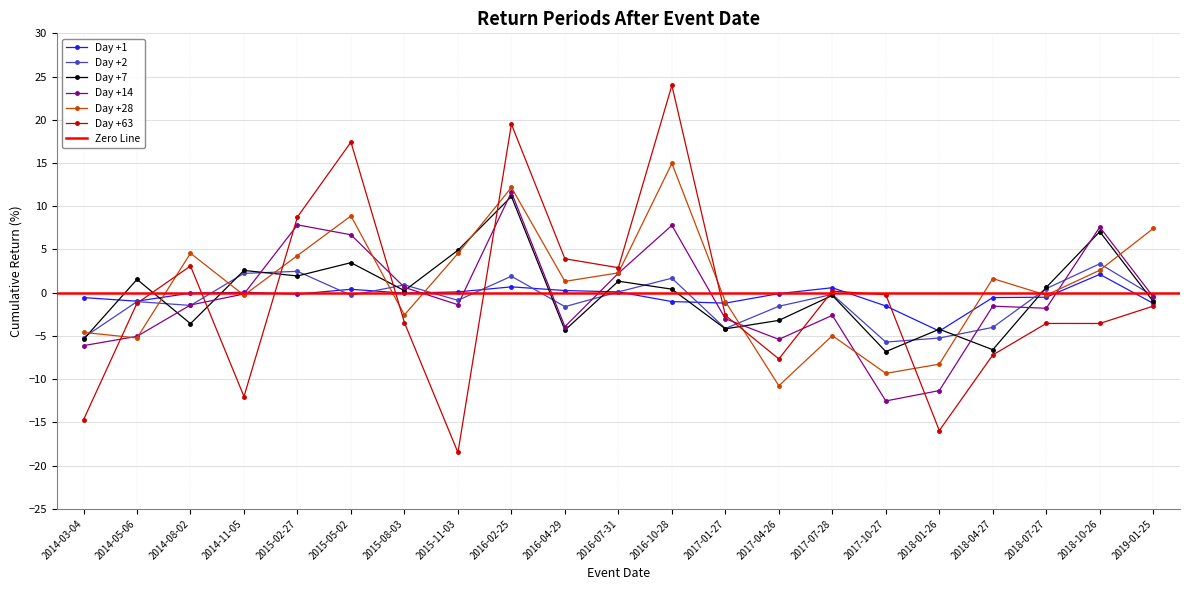

Is the value of Day +7 at 2016-07-31 greater than the value of Day +14 at 2018-01-26?

Yes